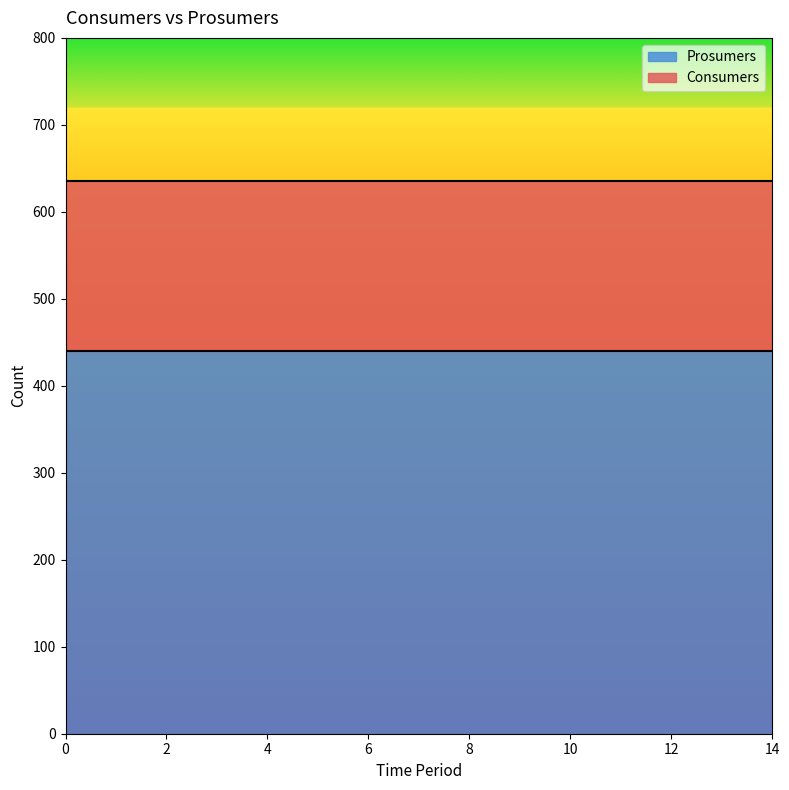

What is the maximum value shown in the chart?

635